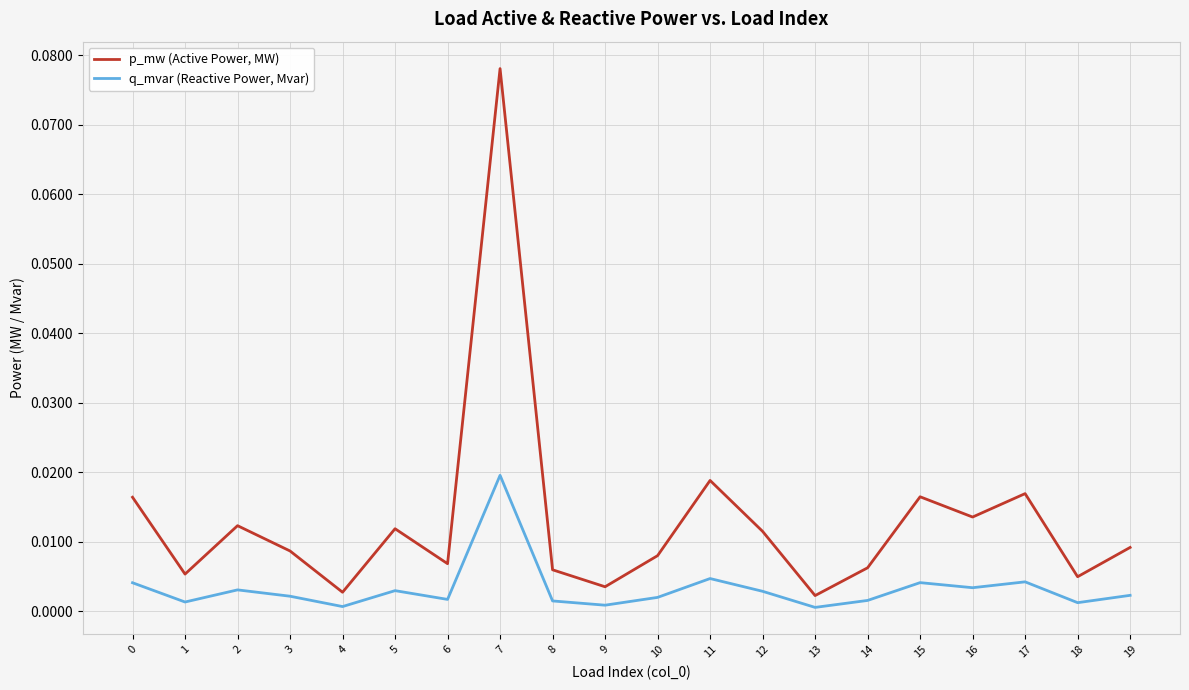

At which category is the sum across all series the highest?

7